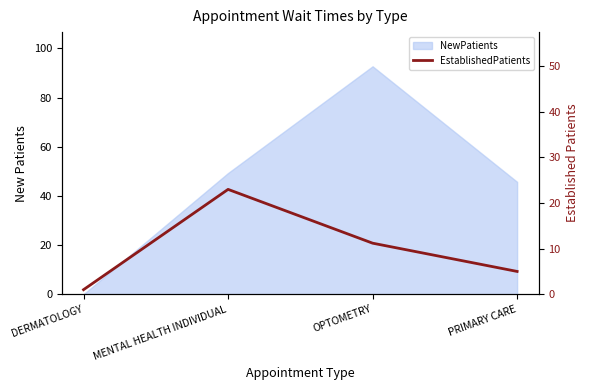

How many data points are above 11?

2